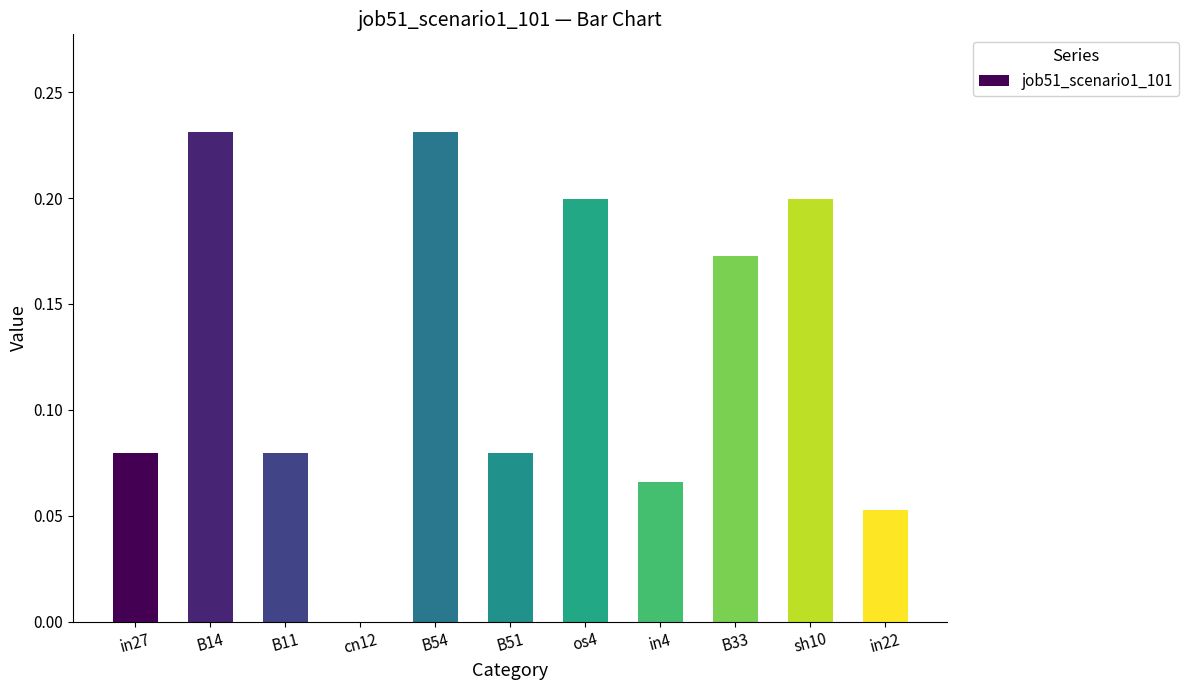

Is it true that the value at cn12 is -0.1?

False